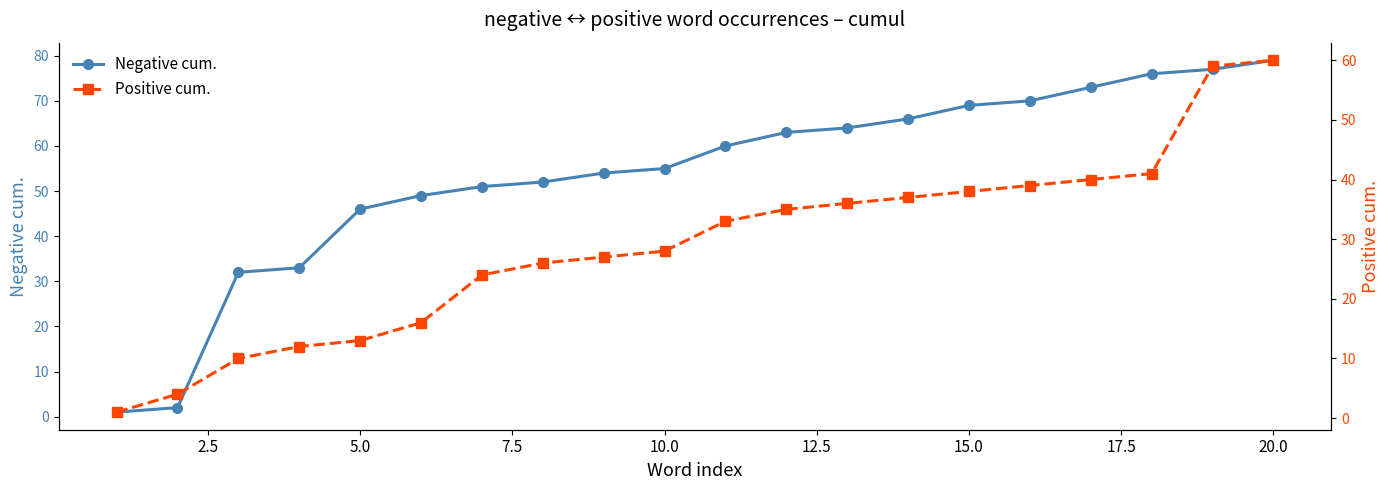

What is the maximum value for Negative cum.?

79